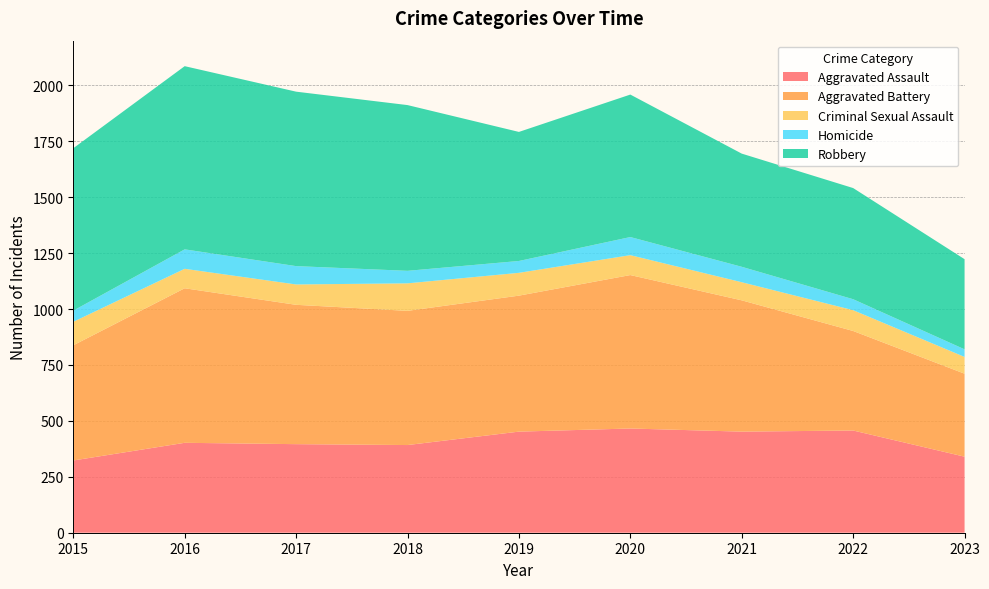

Reading left to right, transcribe all the data shown in this chart.

Aggravated Assault: 323	402	396	392	452	466	452	457	340
Aggravated Battery: 515	691	623	600	608	686	587	445	371
Criminal Sexual Assault: 105	87	91	123	102	89	81	93	75
Homicide: 50	87	82	56	53	81	69	49	34
Robbery: 726	819	780	741	577	637	506	497	403